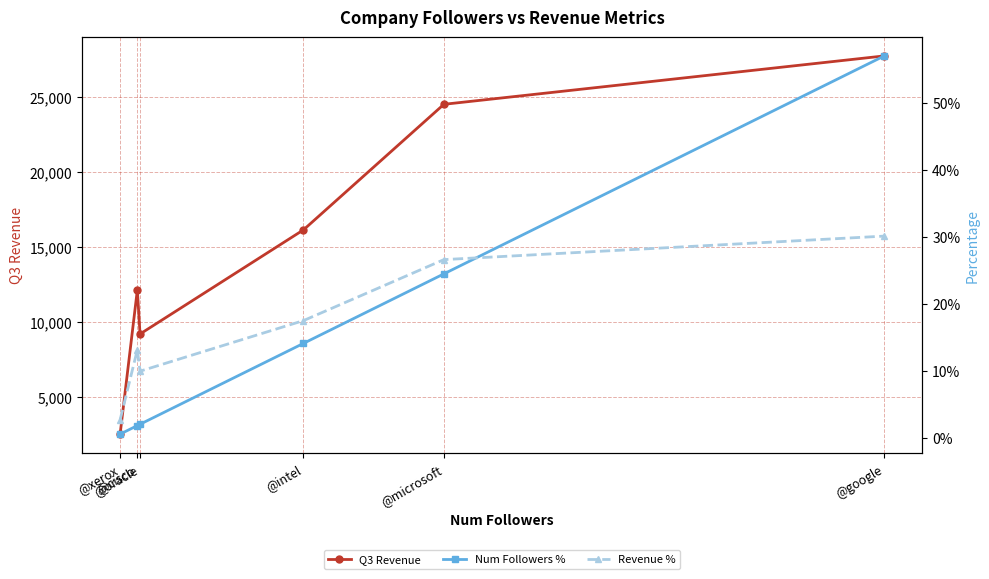

Which has a higher value, @microsoft or @oracle?

@microsoft